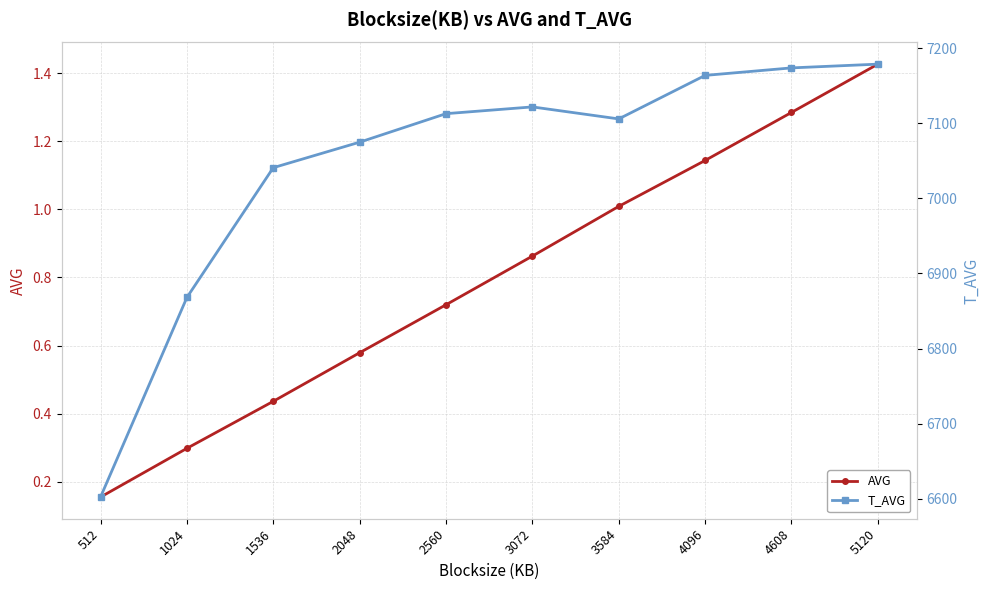

At how many categories does at least one series exceed 923?

10